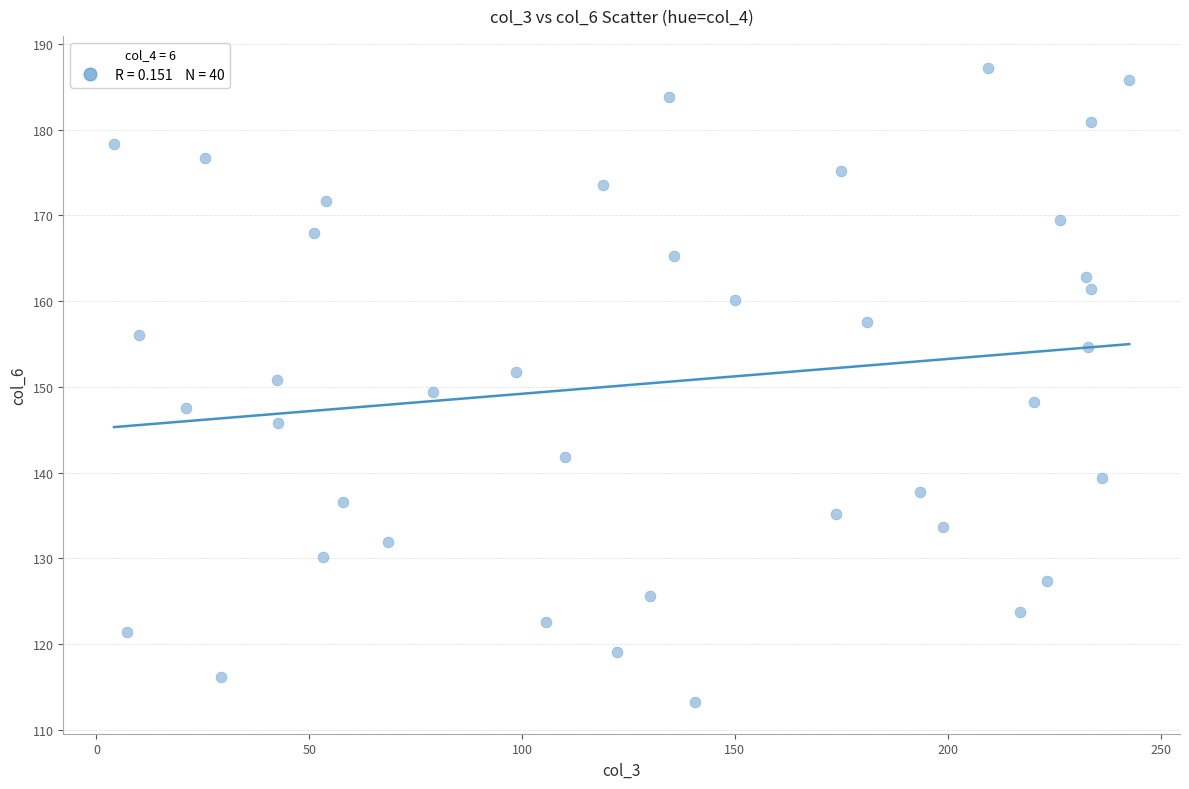

What is the range of Y values (max minus min)?

74.0